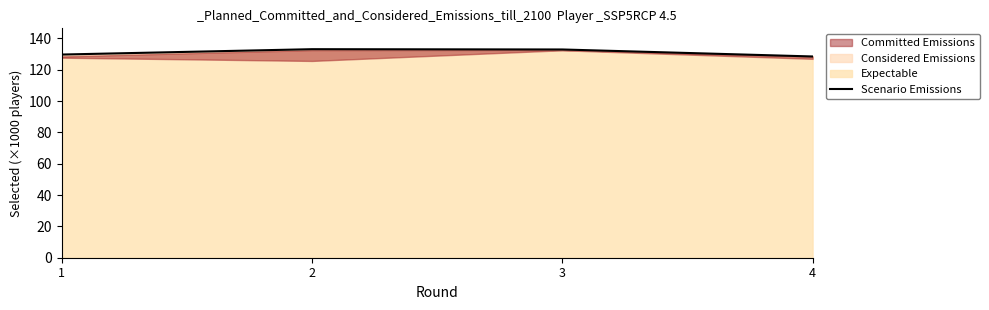

What is the change in value from 1 to 2?

+3.4